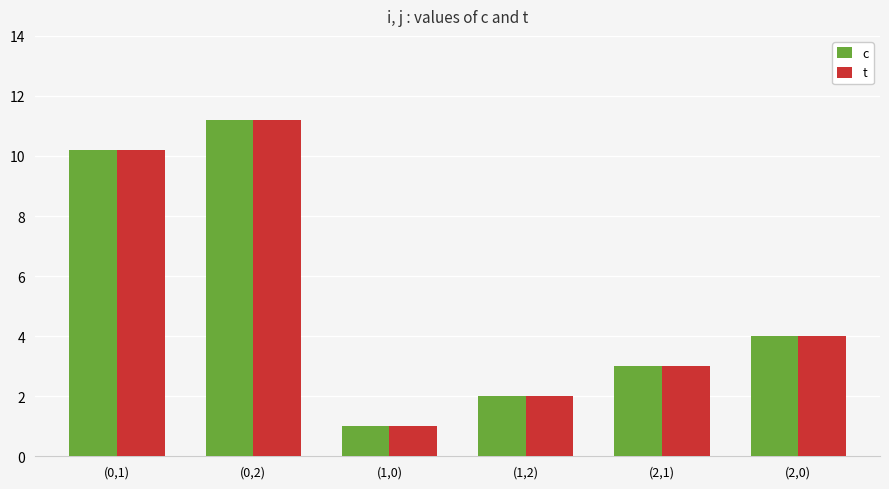

What is the total value across all series at (0,2)?

22.4